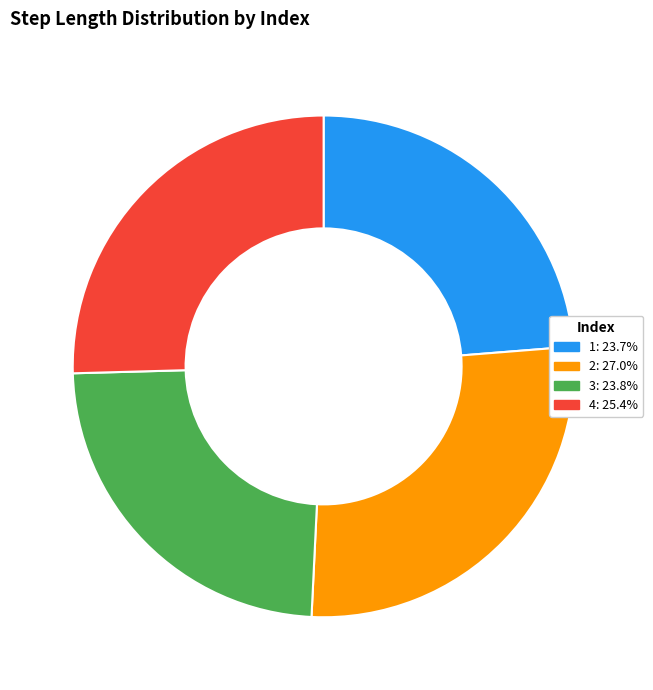

Combined, do 2 and 3 account for over 50%?

Yes